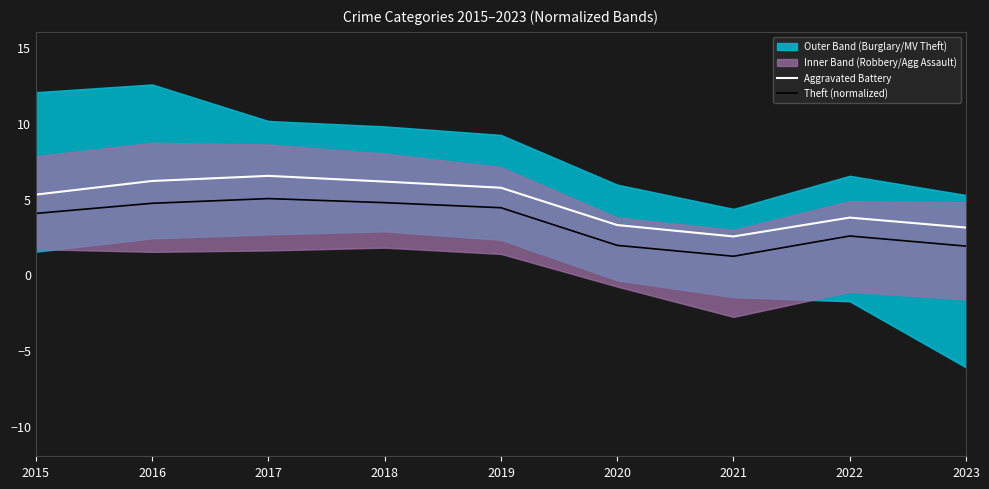

What is the value of the Aggravated Battery point at the 5th from the left?

5.7